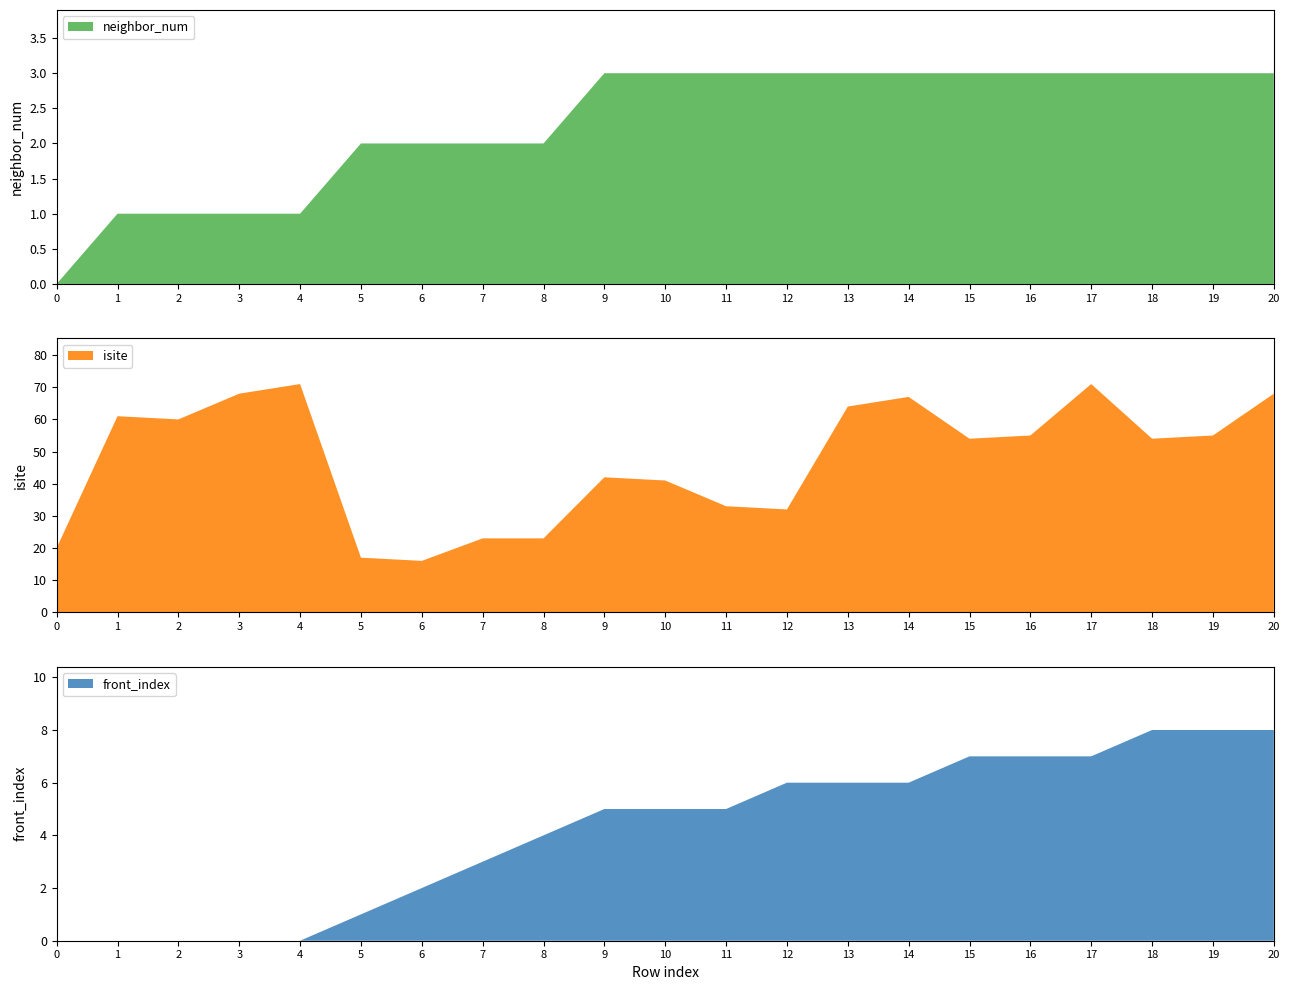

Reading right to left, what are all the values shown in this chart?

neighbor_num: 3	3	3	3	3	3	3	3	3	3	3	3	2	2	2	2	1	1	1	1	0
isite: 68	55	54	71	55	54	67	64	32	33	41	42	23	23	16	17	71	68	60	61	20
front_index: 8	8	8	7	7	7	6	6	6	5	5	5	4	3	2	1	0	0	0	0	0